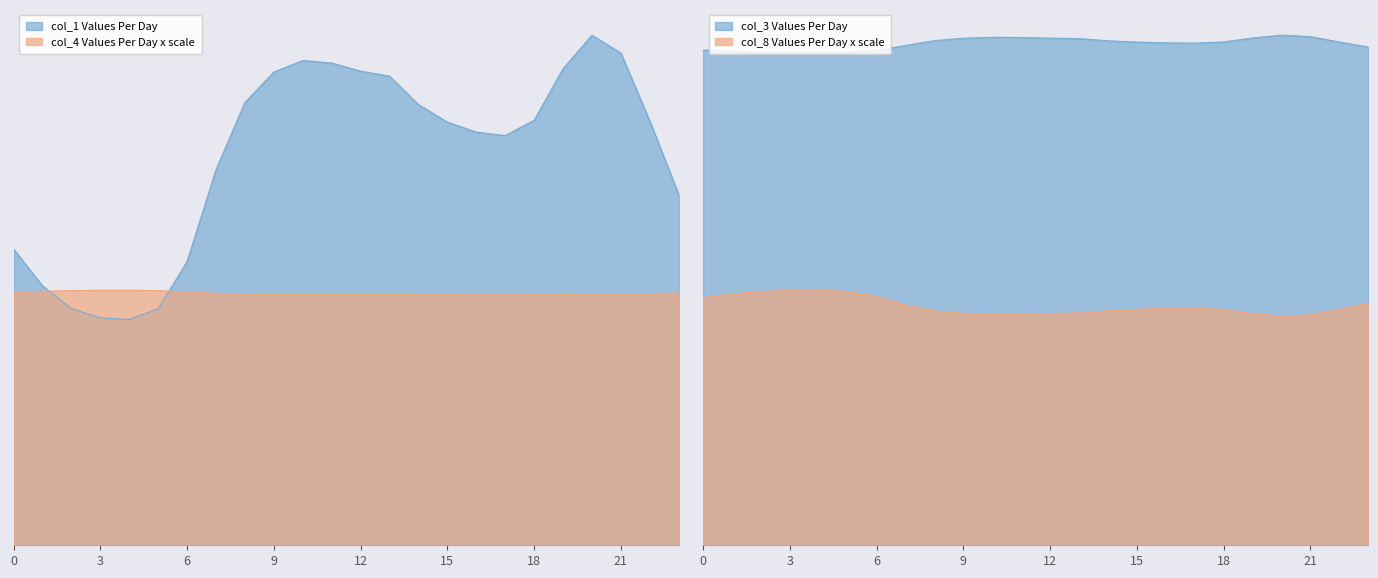

How many lines are shown in the chart?

4